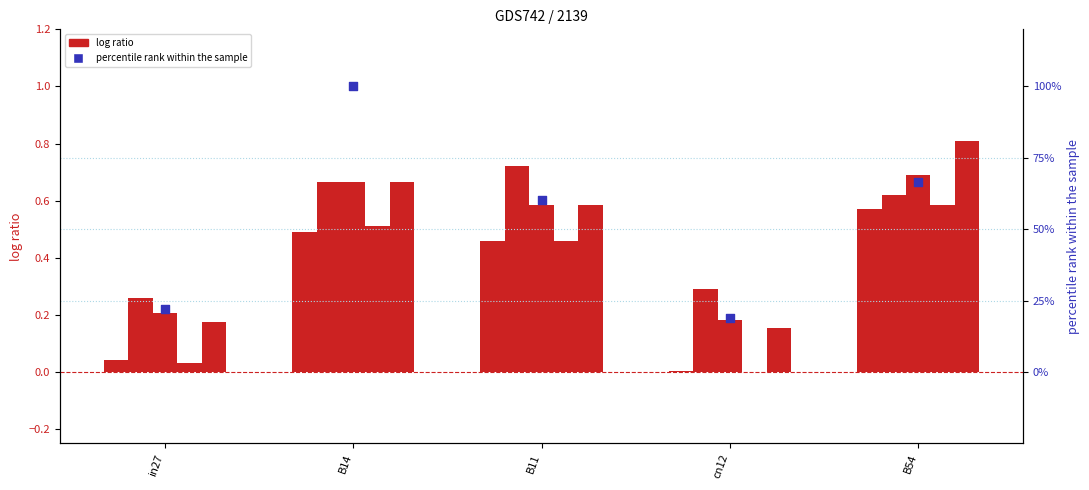

At how many categories does at least one series exceed 0?

5